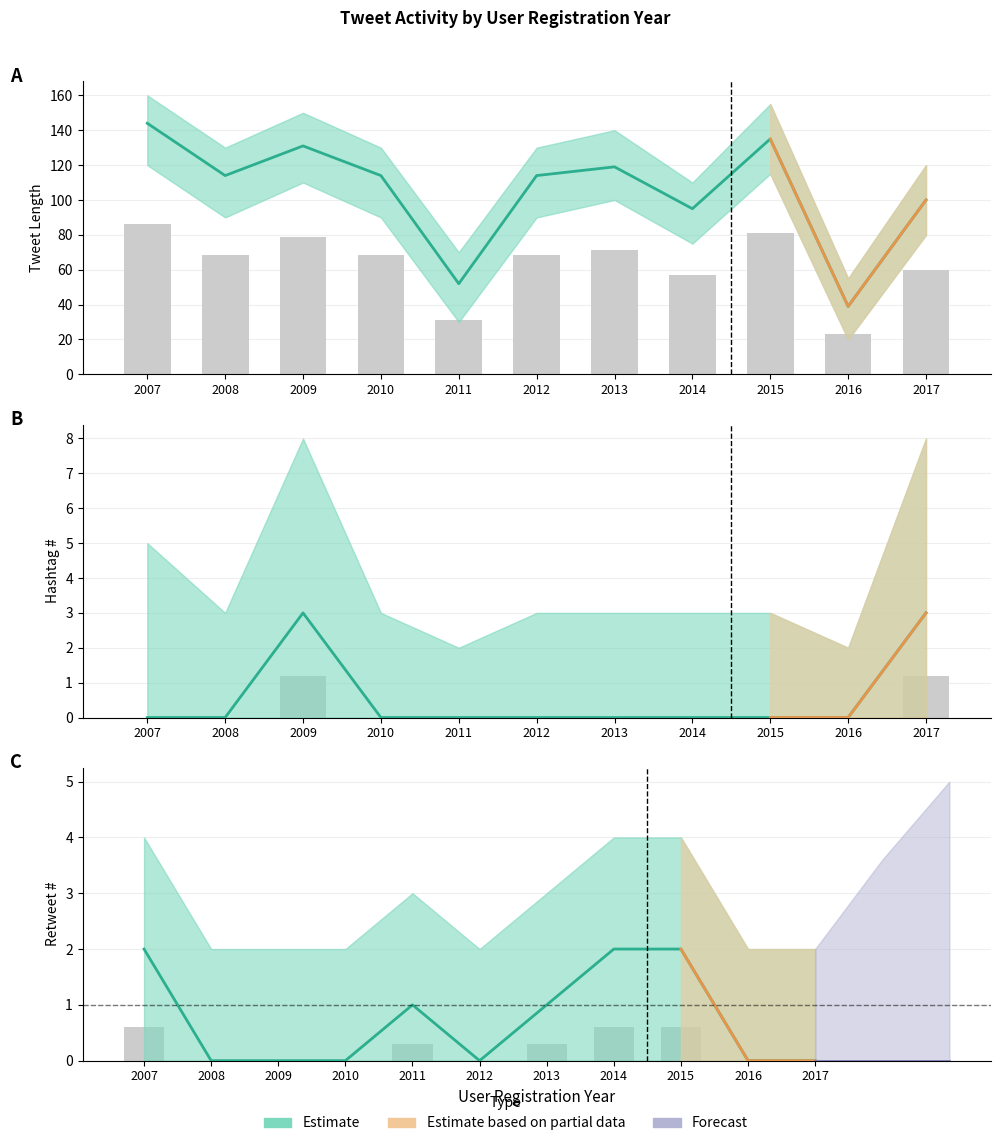

Which series has the largest range (max minus min)?

Tweet Length